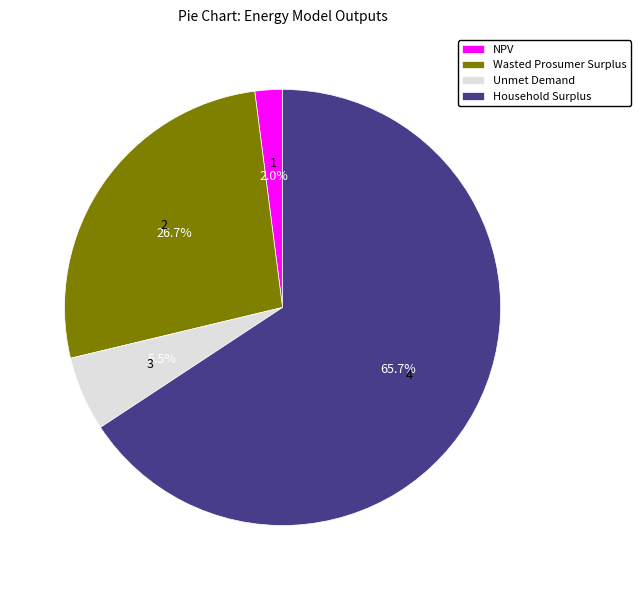

To the nearest percent, what is the combined percentage of Unmet Demand and Wasted Prosumer Surplus?

32%